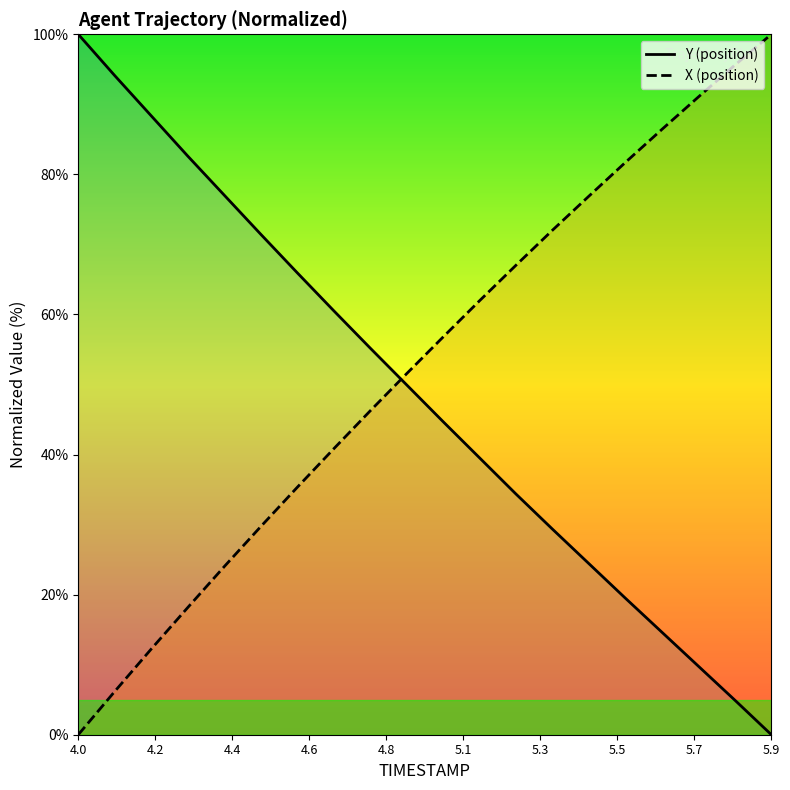

True or false: X (position) and Y (position) cross at least once.

True